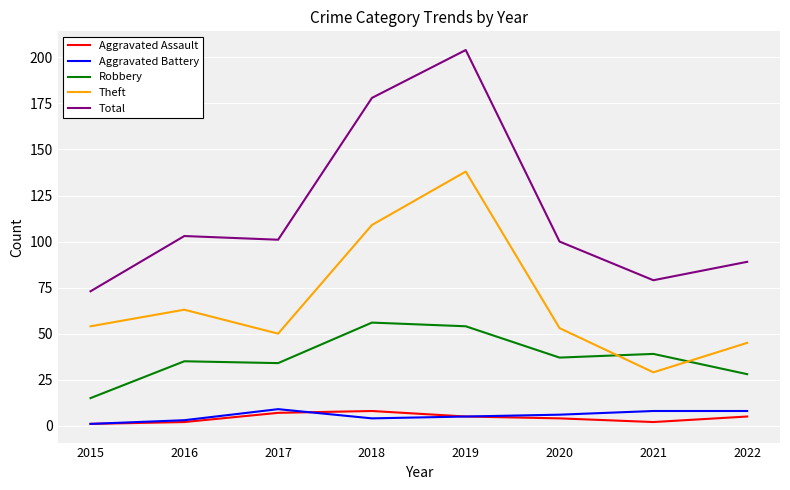

Which series has the largest total across all categories?

Total